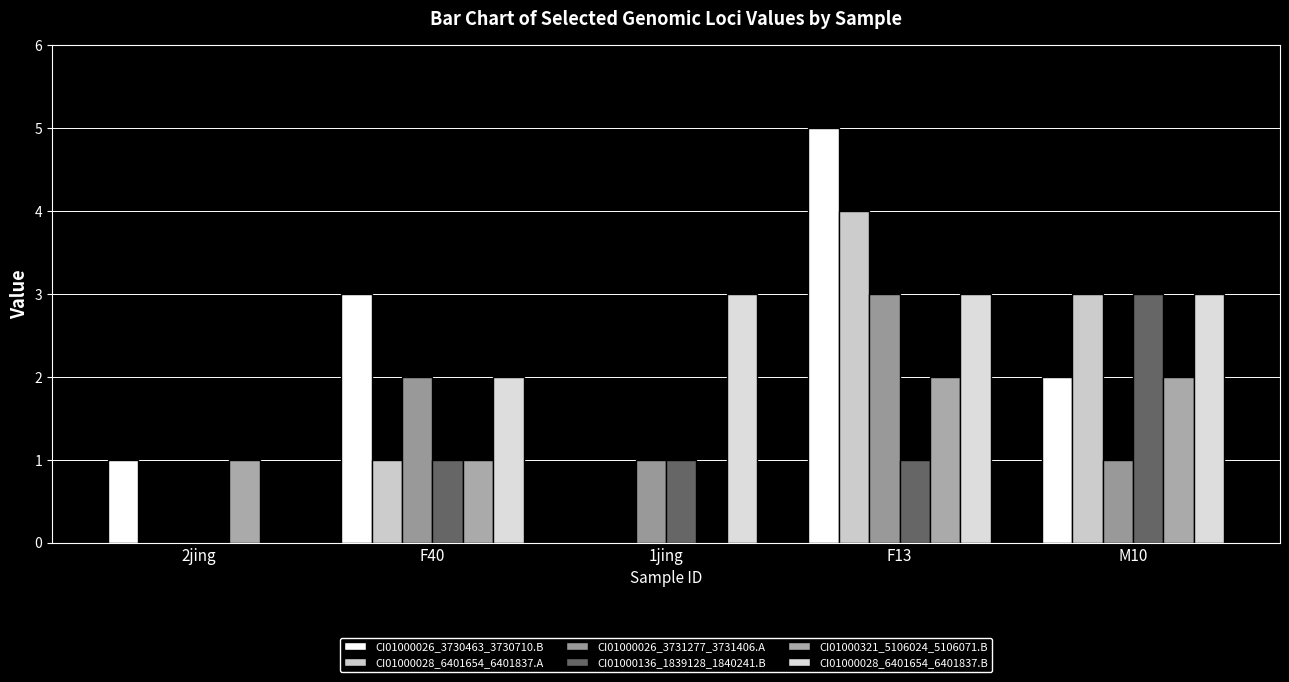

How many series are shown in this chart?

6